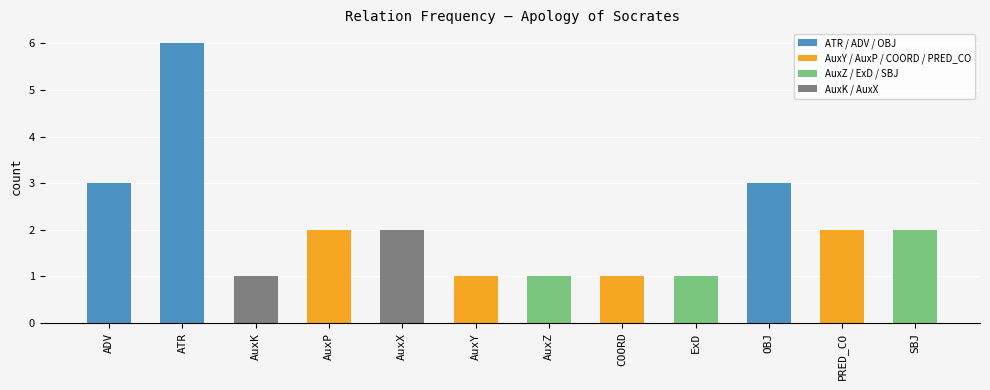

How many categories are shown in the chart?

12